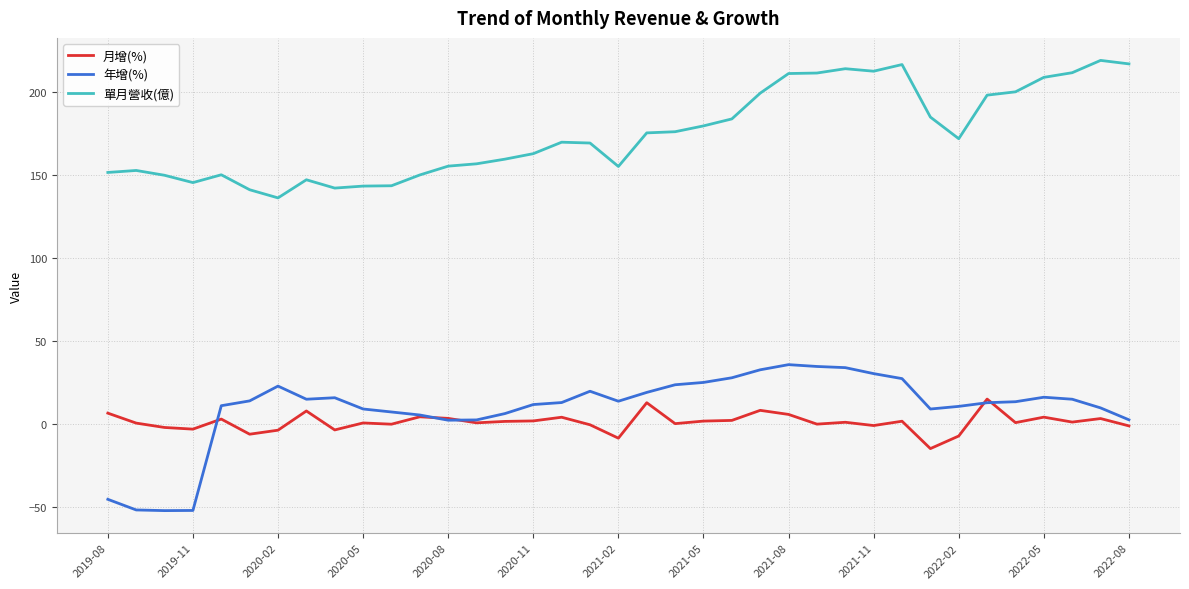

Rank the series by their maximum value, from lowest to highest.

月增(%), 年增(%), 單月營收(億)